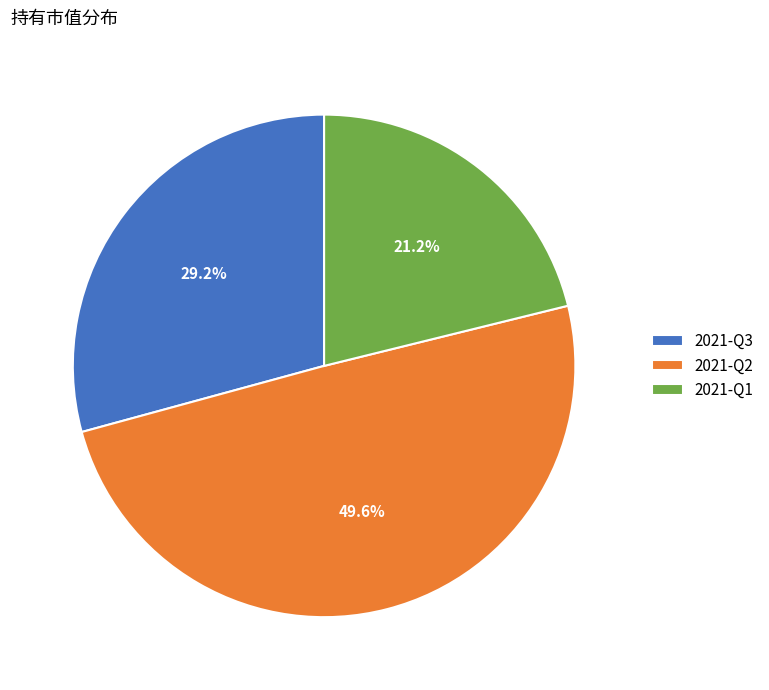

The 2021-Q1 slice represents 10% of the pie. True or false?

False